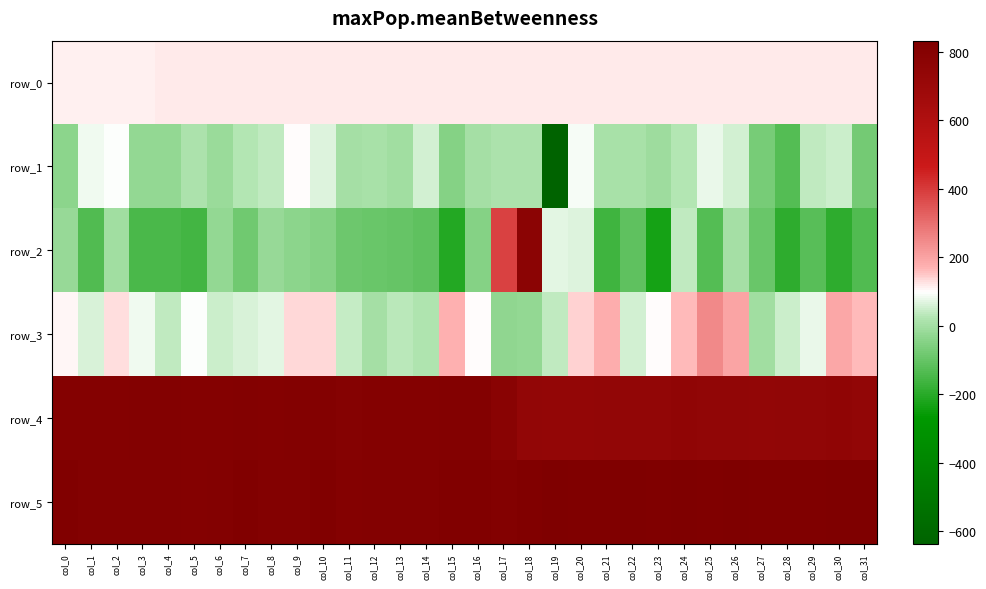

Where does the row_4 series first go above 808?

col_0